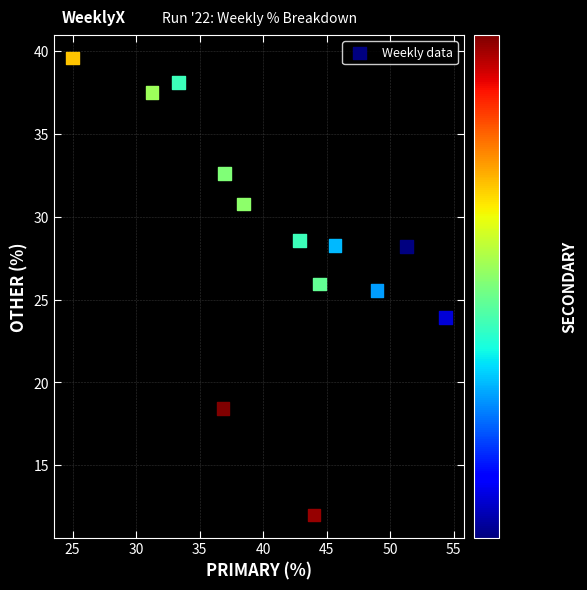

What Y value in the scatter plot is closest to 25?

25.5